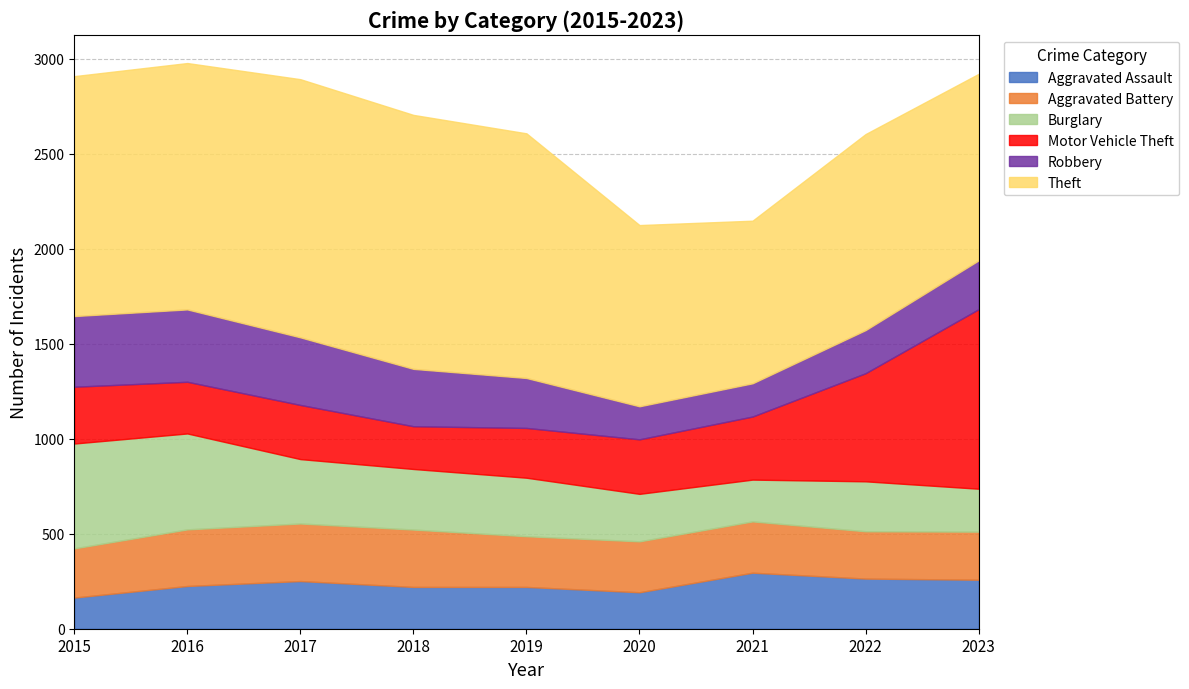

At which category is the sum across all series the highest?

2016